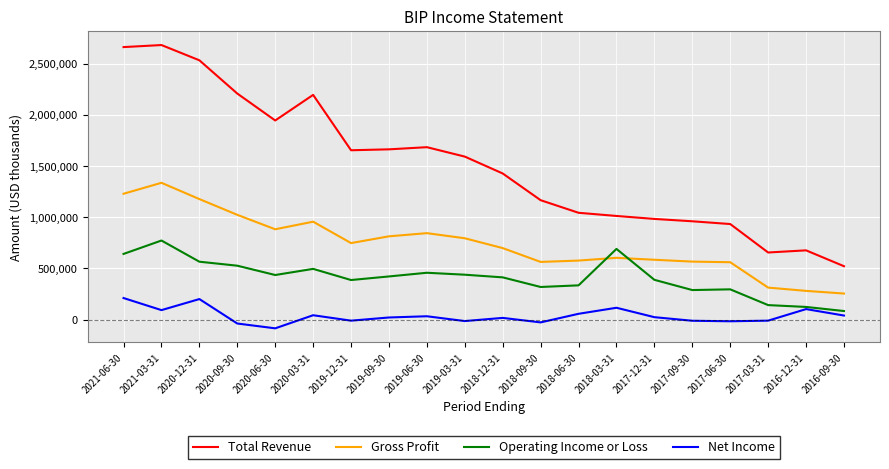

True or false: Operating Income or Loss and Gross Profit intersect in this chart.

True